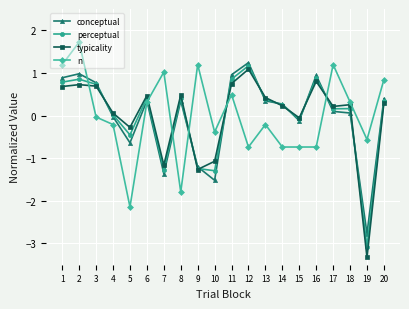

What are all the series names shown in the legend?

conceptual, perceptual, typicality, n